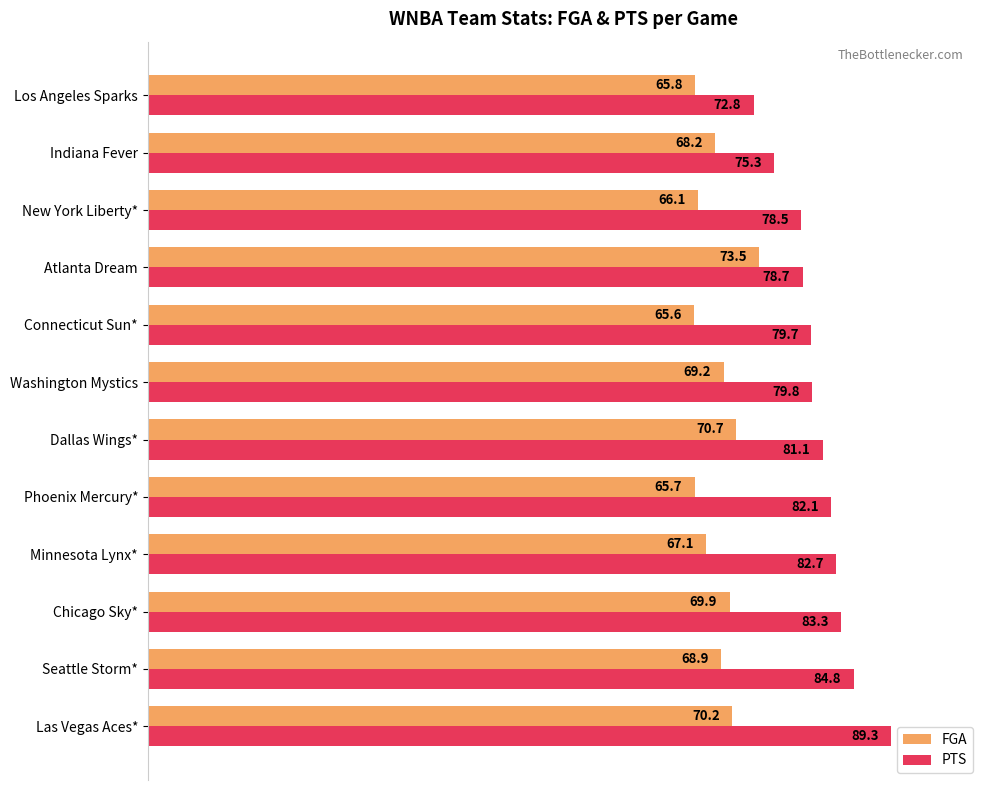

Which series has the largest range (max minus min)?

PTS